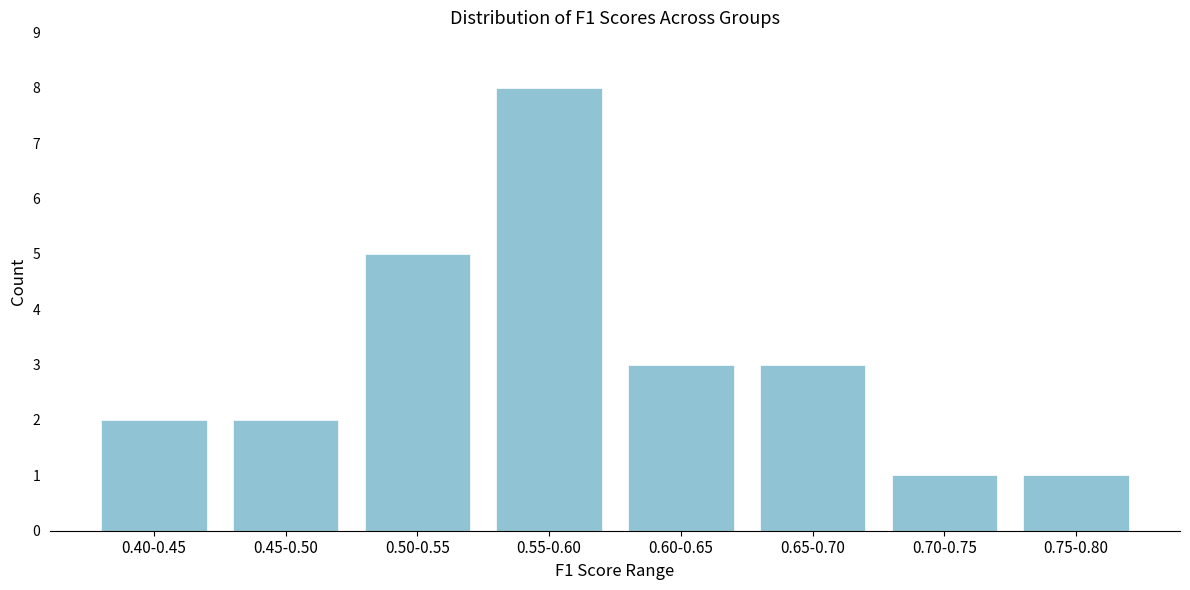

Reading left to right, transcribe all the data shown in this chart.

2	2	5	8	3	3	1	1